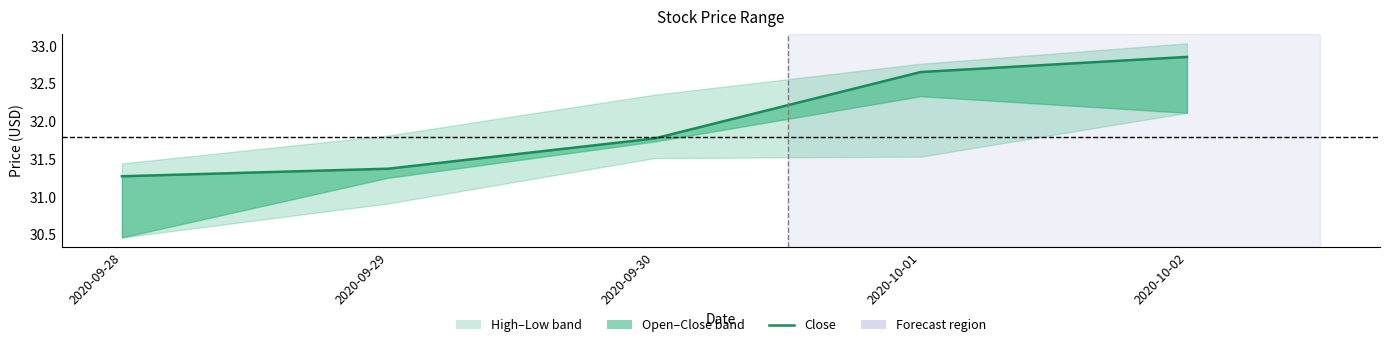

Reading right to left, transcribe all the data shown in this chart.

2020-10-02=32.8	2020-10-01=32.7	2020-09-30=31.8	2020-09-29=31.4	2020-09-28=31.3